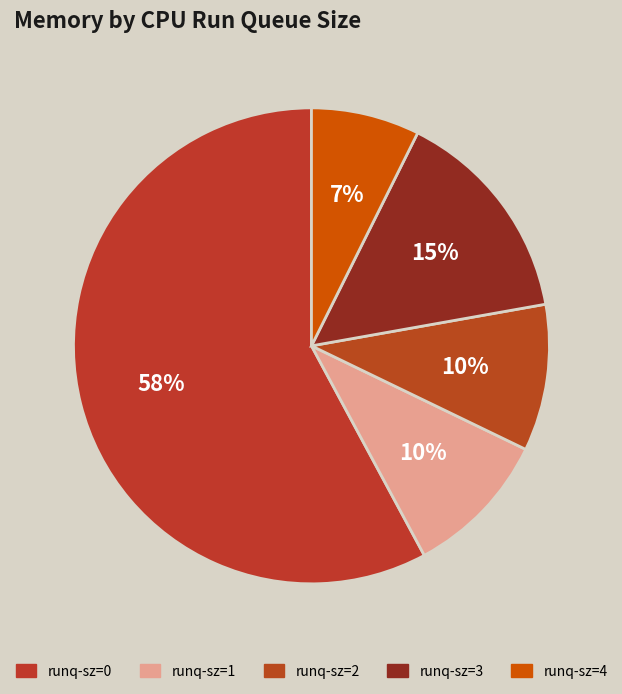

How many segments does this pie chart have?

5